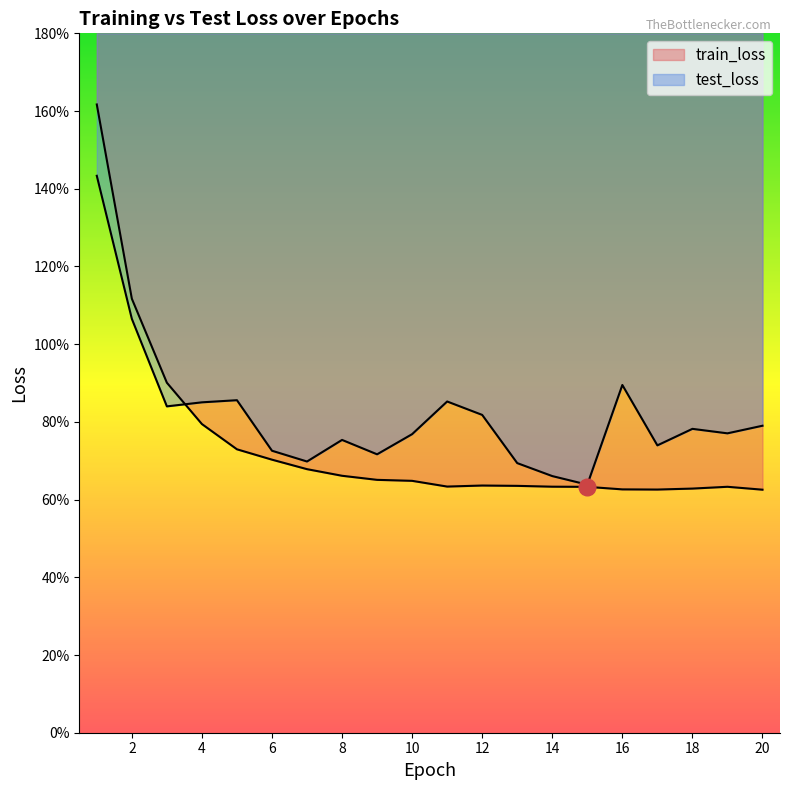

Reading left to right, what are all the values shown in this chart?

train_loss: 1=1.6	2=1.1	3=0.9	4=0.8	5=0.7	6=0.7	7=0.7	8=0.7	9=0.7	10=0.6	11=0.6	12=0.6	13=0.6	14=0.6	15=0.6	16=0.6	17=0.6	18=0.6	19=0.6	20=0.6
test_loss: 1=1.4	2=1.1	3=0.8	4=0.9	5=0.9	6=0.7	7=0.7	8=0.8	9=0.7	10=0.8	11=0.9	12=0.8	13=0.7	14=0.7	15=0.6	16=0.9	17=0.7	18=0.8	19=0.8	20=0.8